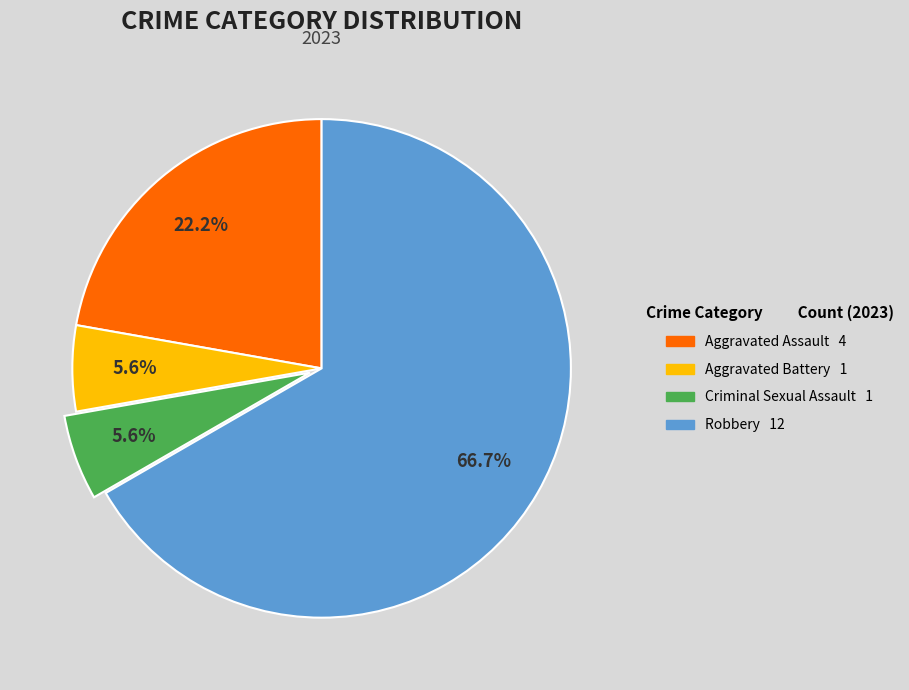

To the nearest percent, what percentage of the pie is Aggravated Battery?

6%